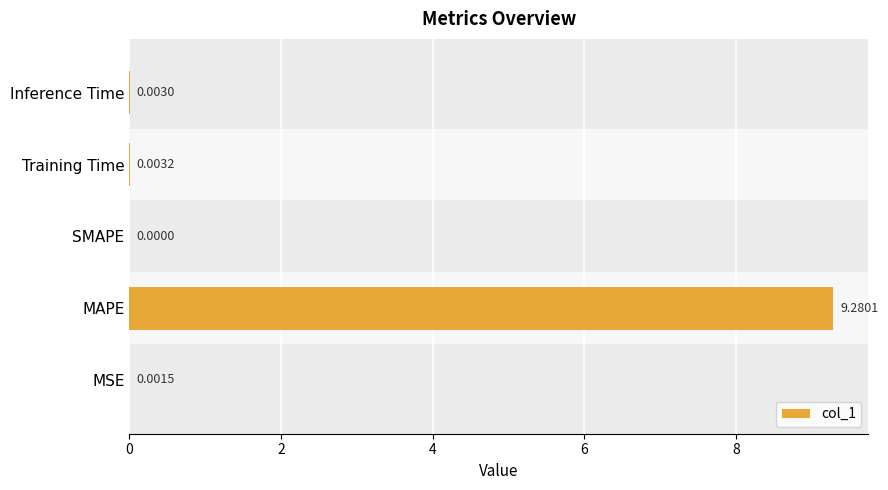

Which category has the highest value across all series?

MAPE